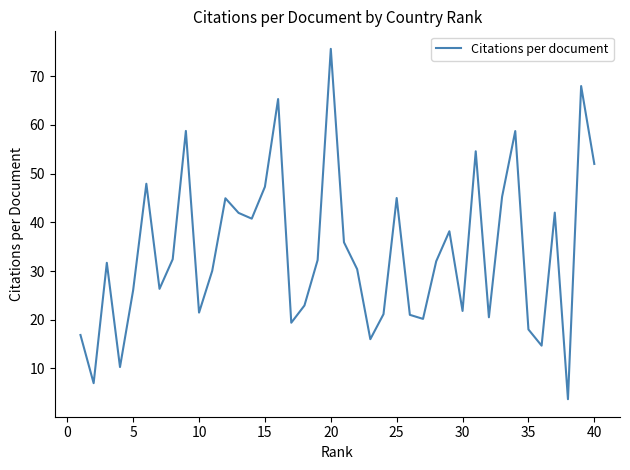

What is the smallest value displayed?

3.7